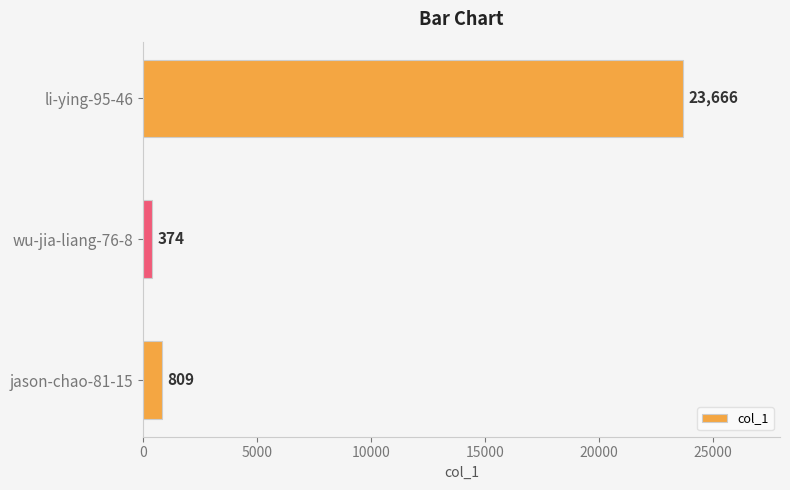

Between wu-jia-liang-76-8 and jason-chao-81-15, which is larger?

jason-chao-81-15